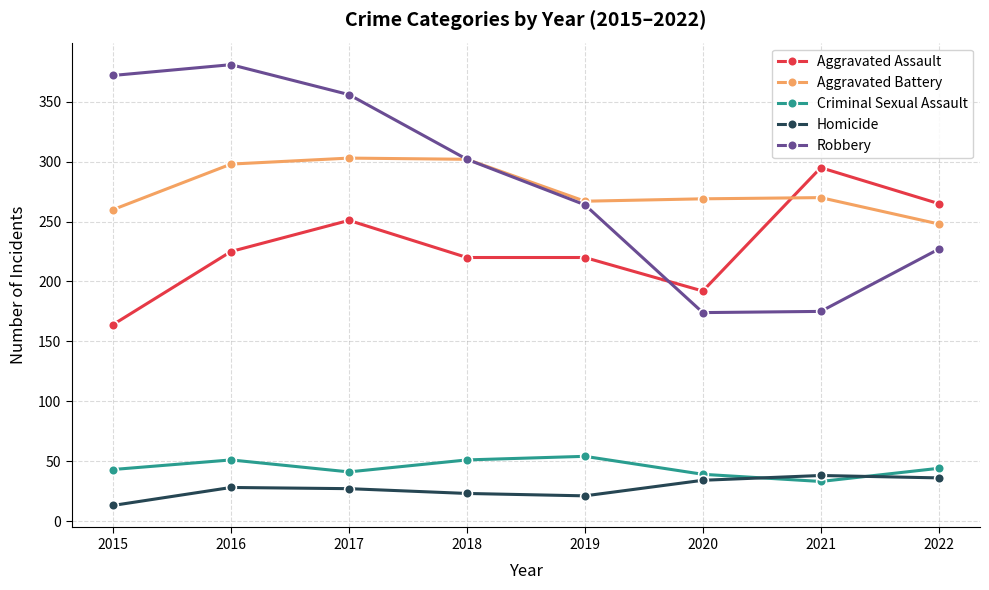

True or false: Criminal Sexual Assault and Robbery cross at least once.

False